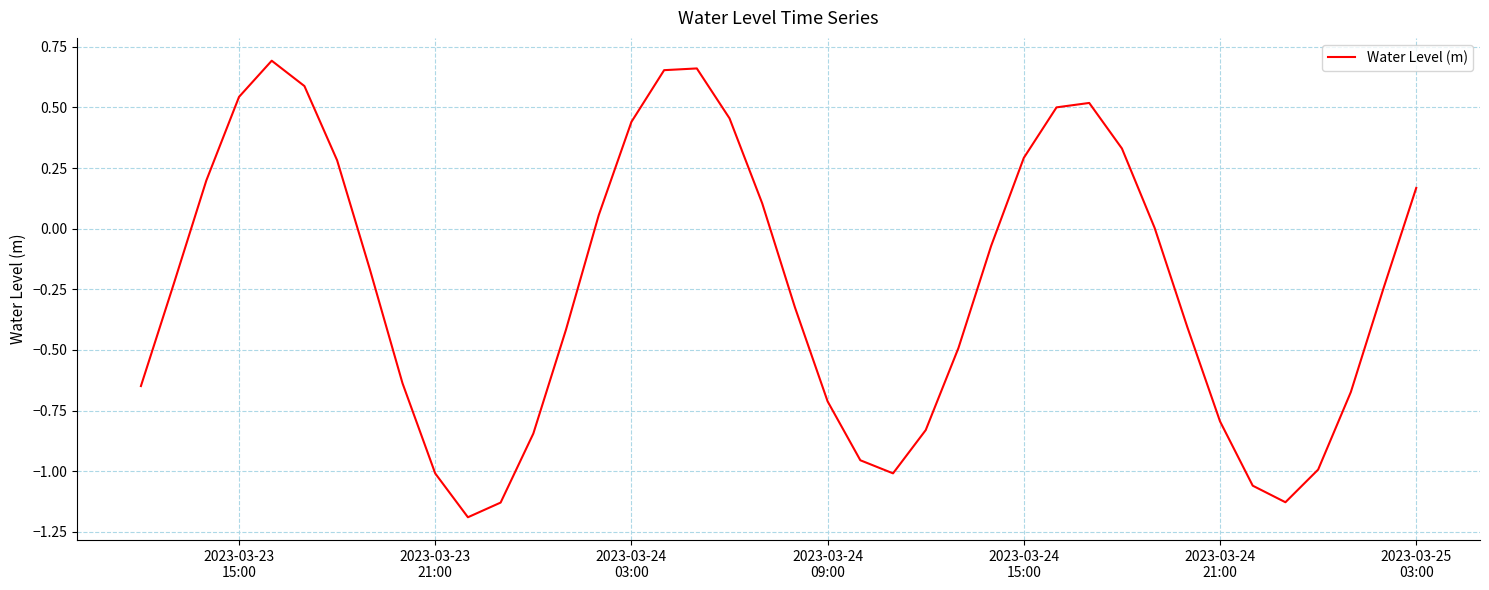

What is the difference between the maximum and minimum values?

1.9